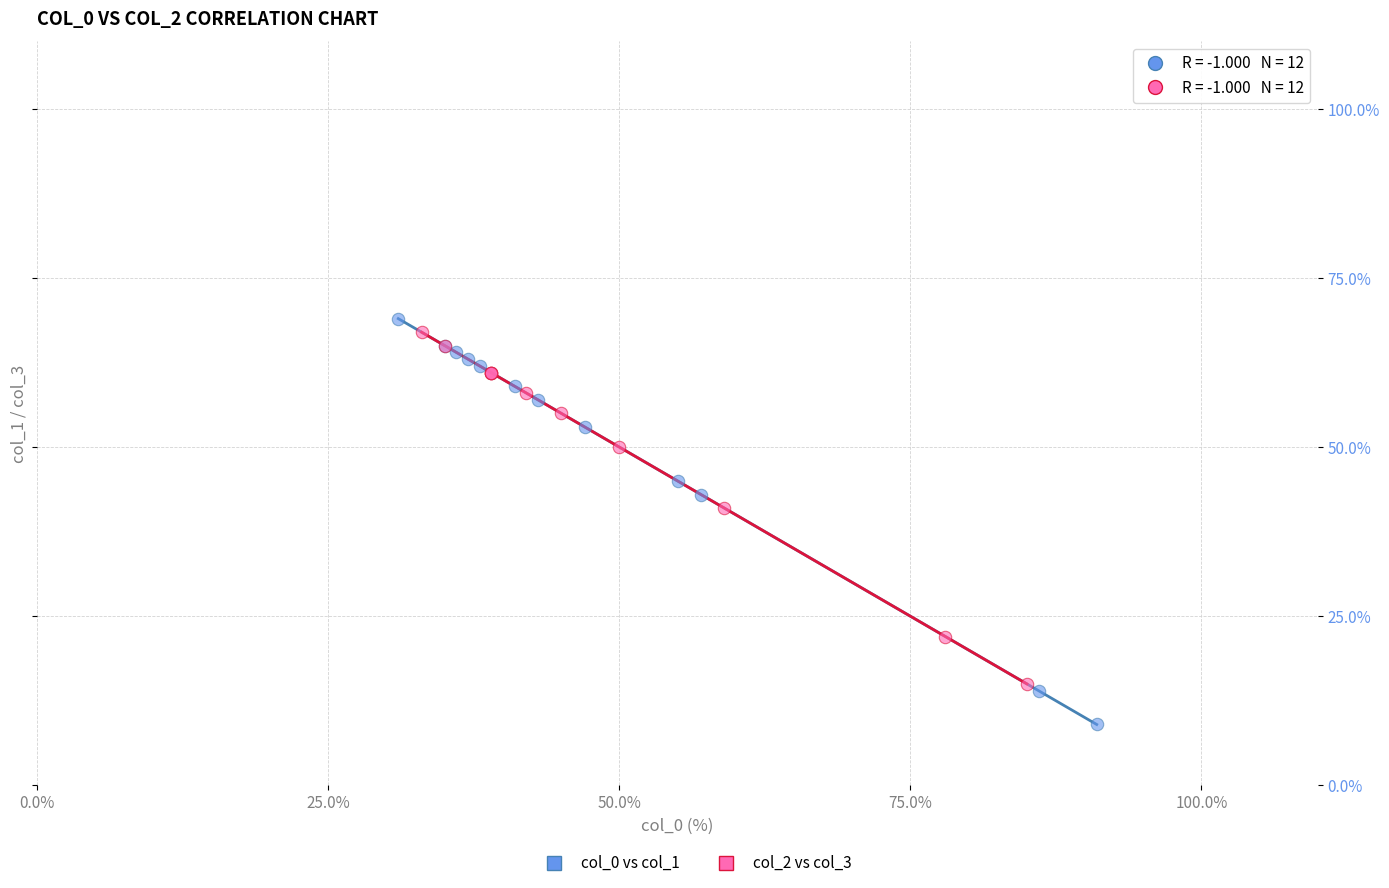

Which series reaches the maximum Y coordinate?

col_0 vs col_1